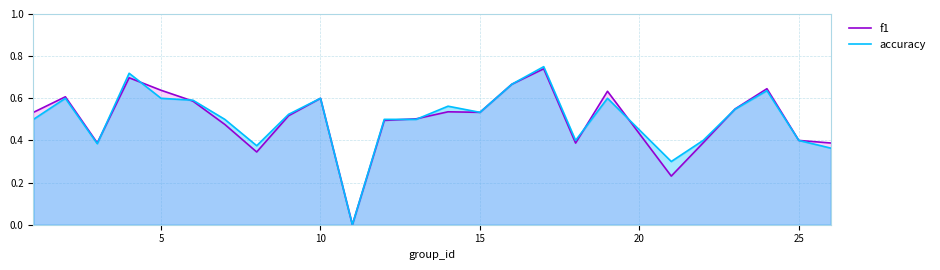

How many interior local valleys does the f1 series have?

6